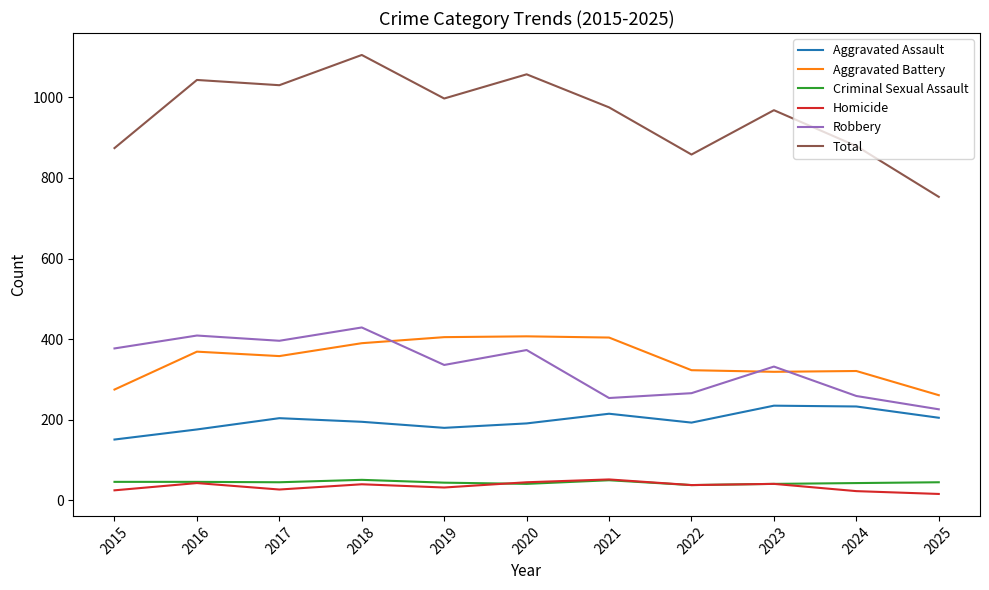

What is the difference between the second highest and second lowest values in the Homicide series?

22